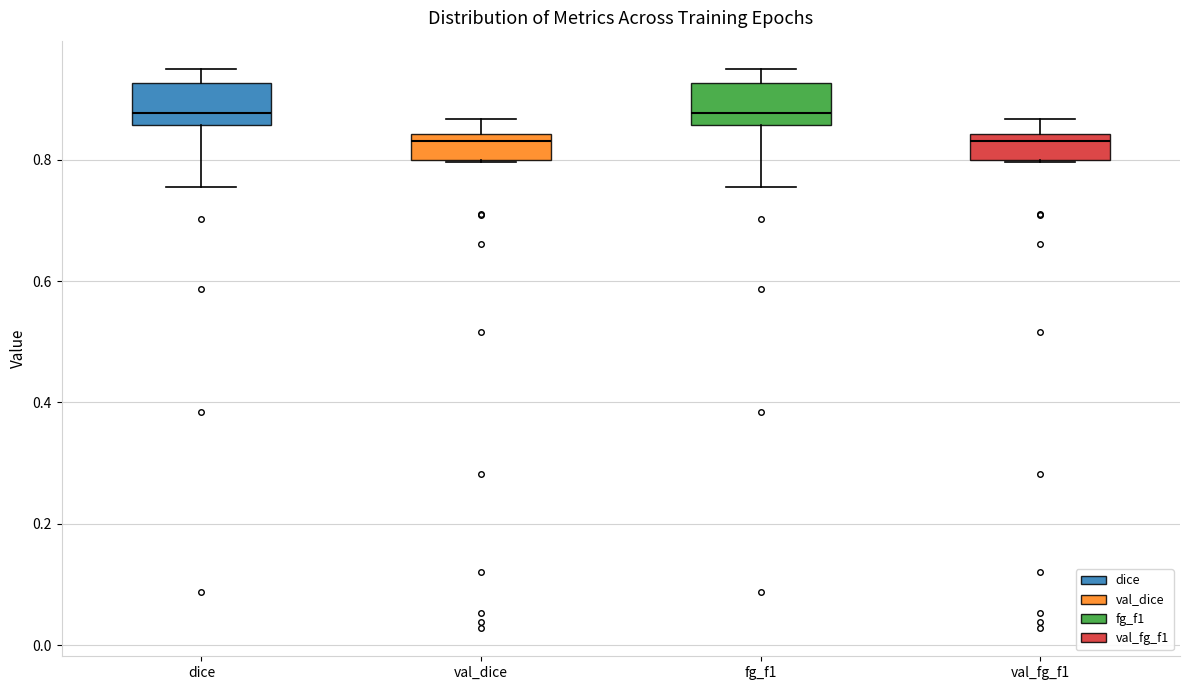

Reading left to right, read every box against the y-axis: the position of its median line, the range the box covers, and the ends of its whiskers. The values are not printed on the chart, so give them approximately, as read against the axis.

dice: median 0.88, box 0.86 to 0.92, whiskers 0.76 to 0.94
val_dice: median 0.84 (just below the box's upper edge), box 0.80 to 0.84, whiskers 0.80 to 0.86
fg_f1: median 0.88, box 0.86 to 0.92, whiskers 0.76 to 0.94
val_fg_f1: median 0.84 (just below the box's upper edge), box 0.80 to 0.84, whiskers 0.80 to 0.86